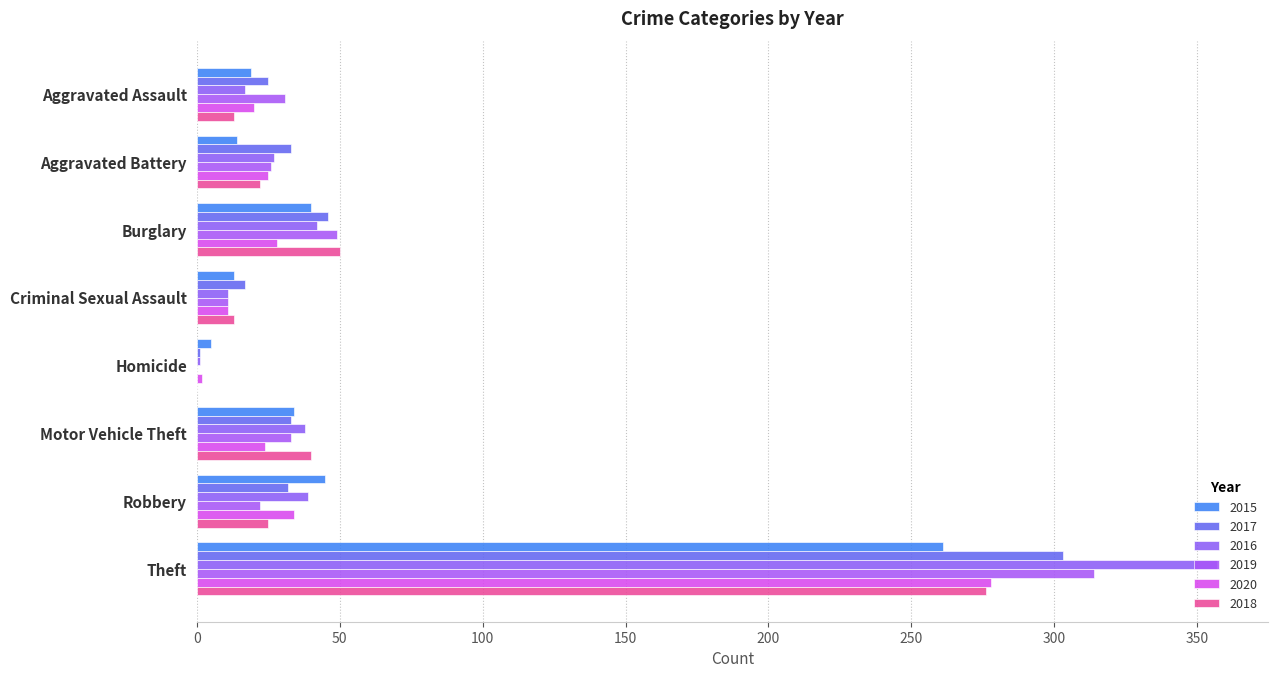

How many data points does each series have?

8